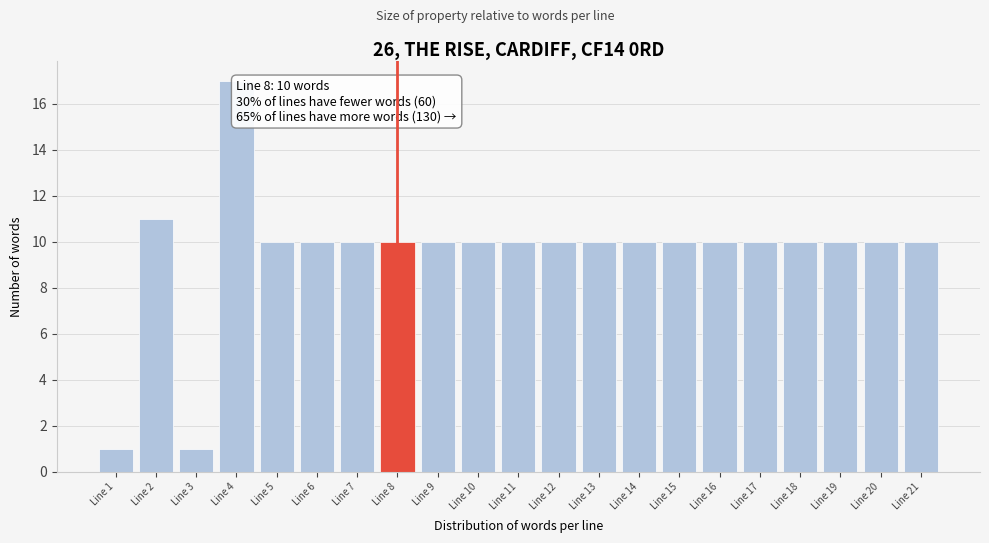

Reading left to right, what are all the values shown in this chart?

Line 1=1	Line 2=11	Line 3=1	Line 4=17	Line 5=10	Line 6=10	Line 7=10	Line 8=10	Line 9=10	Line 10=10	Line 11=10	Line 12=10	Line 13=10	Line 14=10	Line 15=10	Line 16=10	Line 17=10	Line 18=10	Line 19=10	Line 20=10	Line 21=10